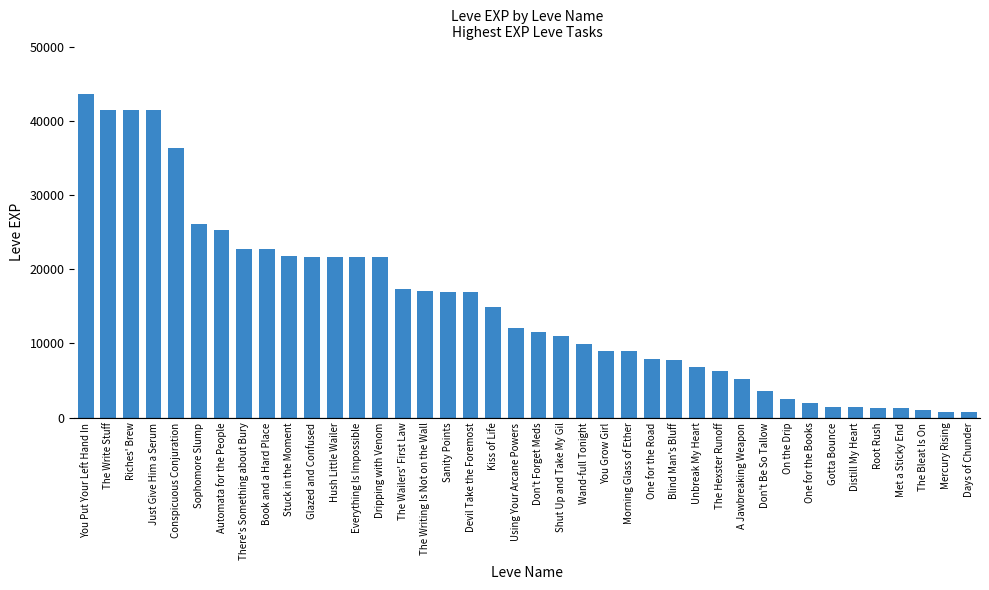

What is the label of the 10th bar from the left?

Stuck in the Moment